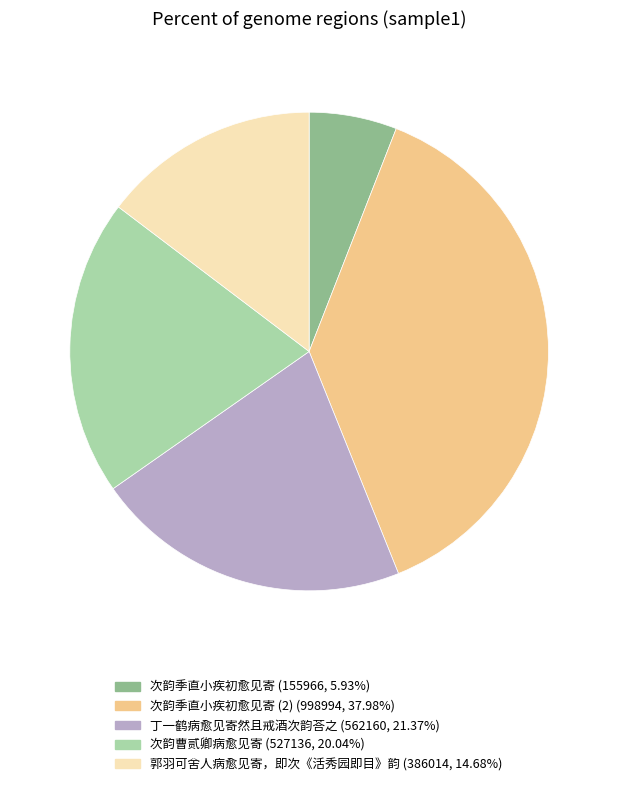

Does any single category account for the majority?

No